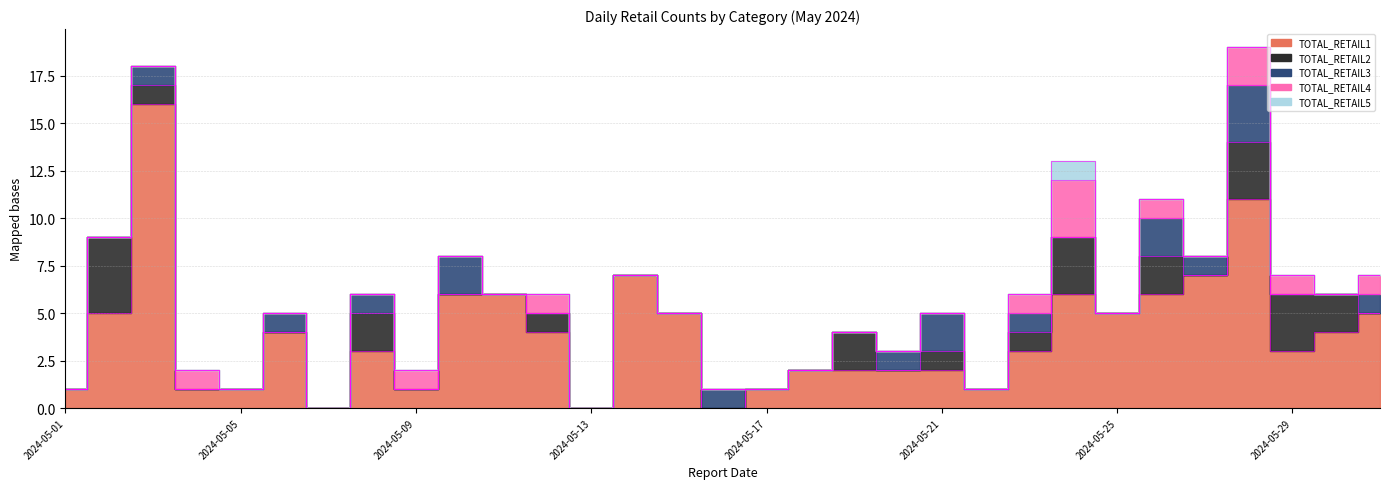

Which category has the highest value in the TOTAL_RETAIL5 series?

2024-05-24